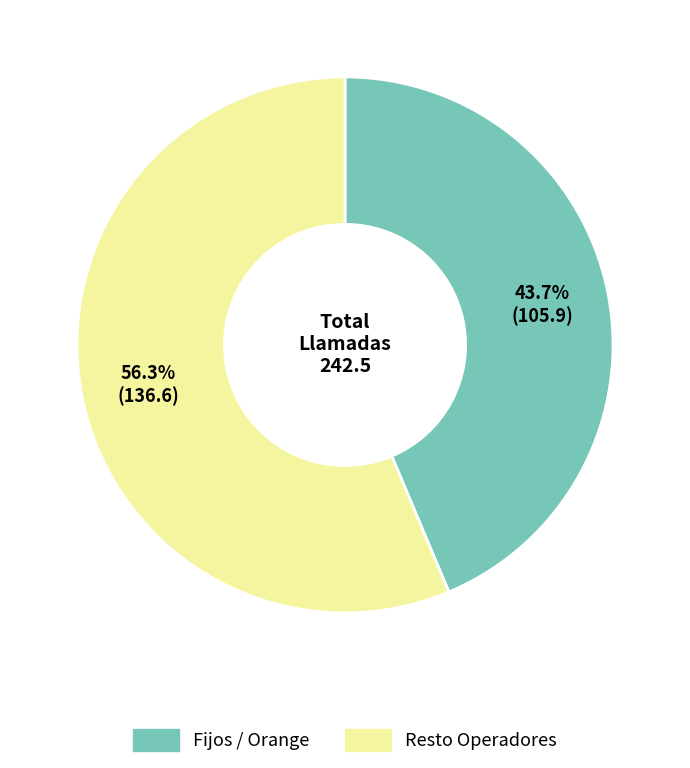

Is there any slice that represents more than half of the pie?

Yes